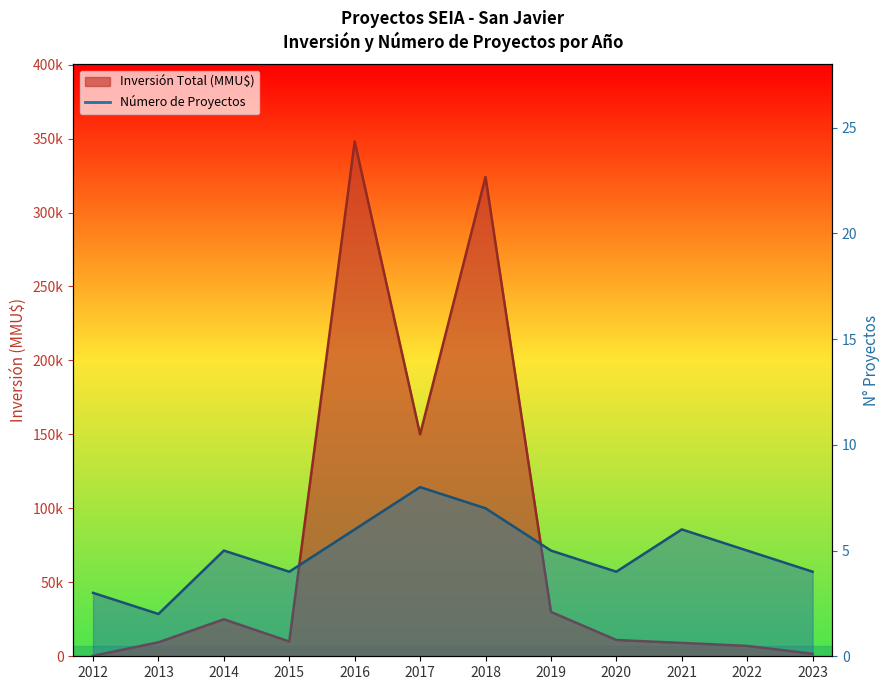

Where does the data first go above 5?

2016